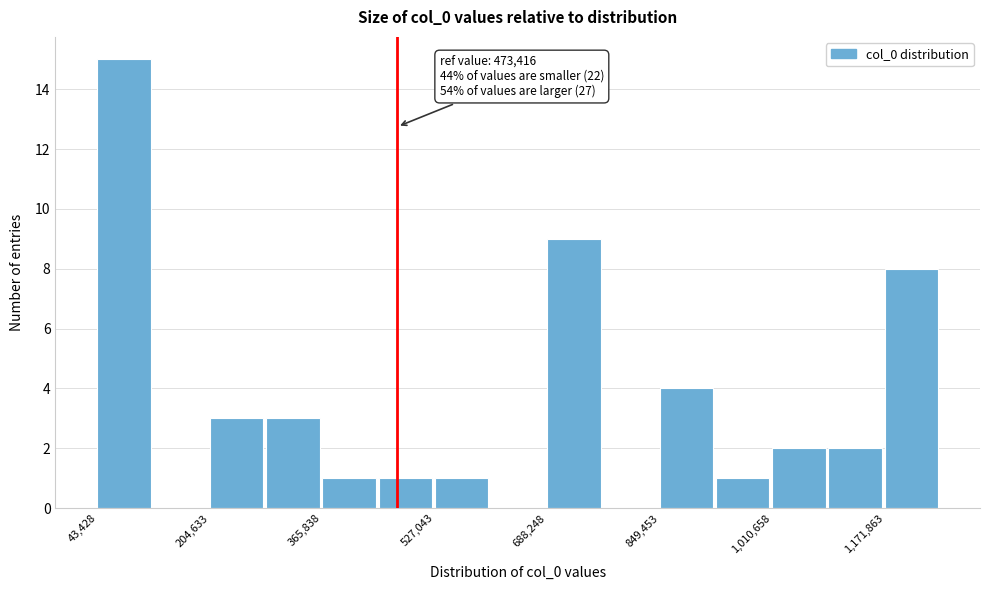

Which range on the x-axis has the tallest bar?

40000 to 120000